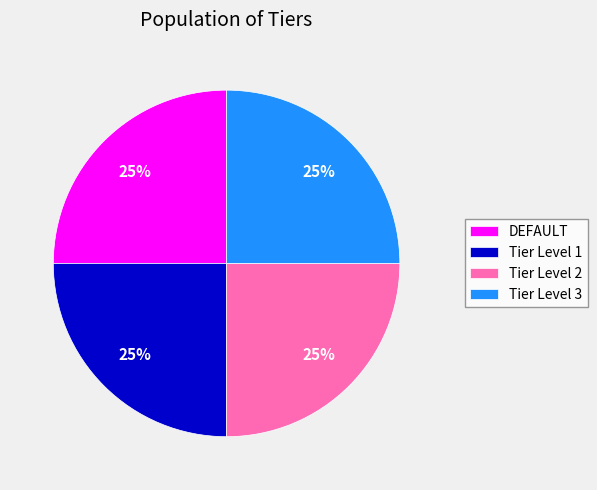

To the nearest percent, what is the average slice percentage?

25%